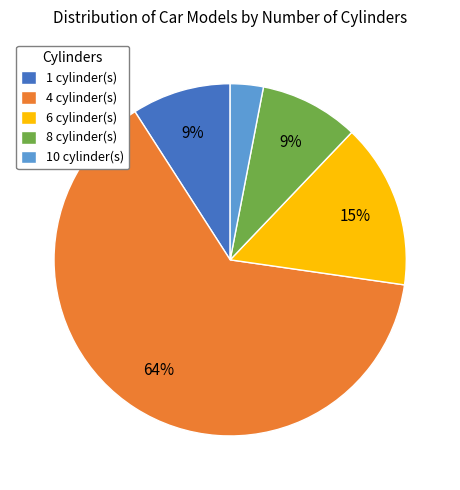

The 10 cylinder(s) slice represents 3% of the pie. True or false?

True